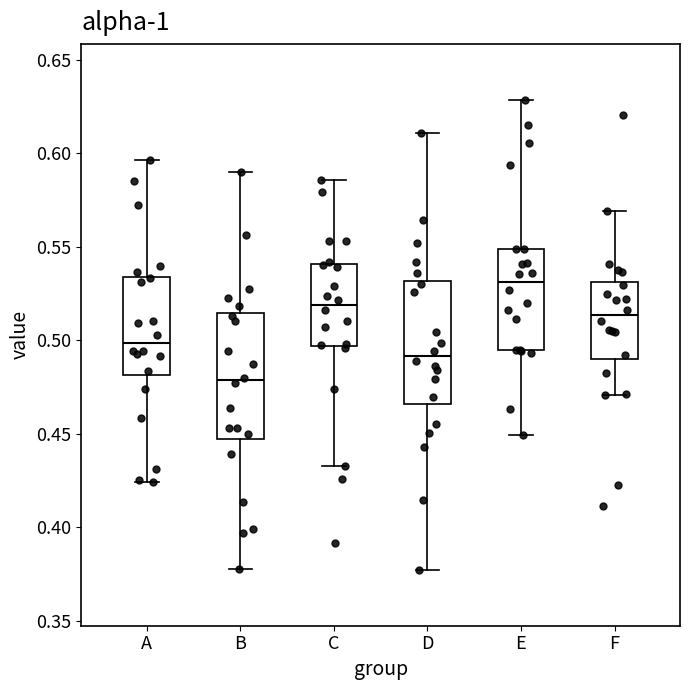

Where does the upper whisker of the box for C end on the y-axis? The values are not printed on the chart, so give them approximately, as read against the axis.

0.585